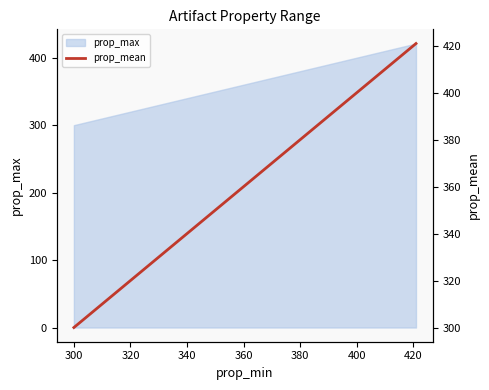

The value of prop_max at 300 is 158. True or false?

False